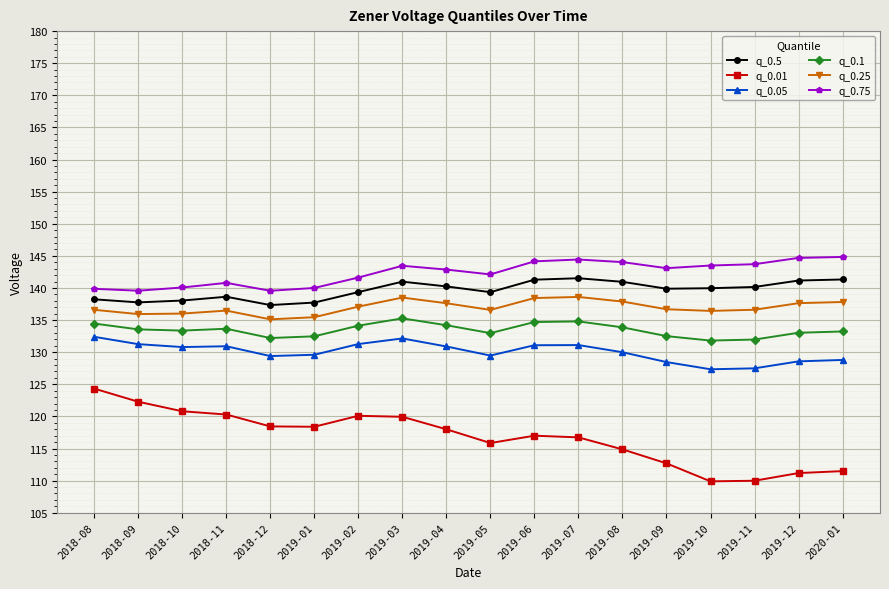

What are all the series names shown in the legend?

q_0.5, q_0.01, q_0.05, q_0.1, q_0.25, q_0.75